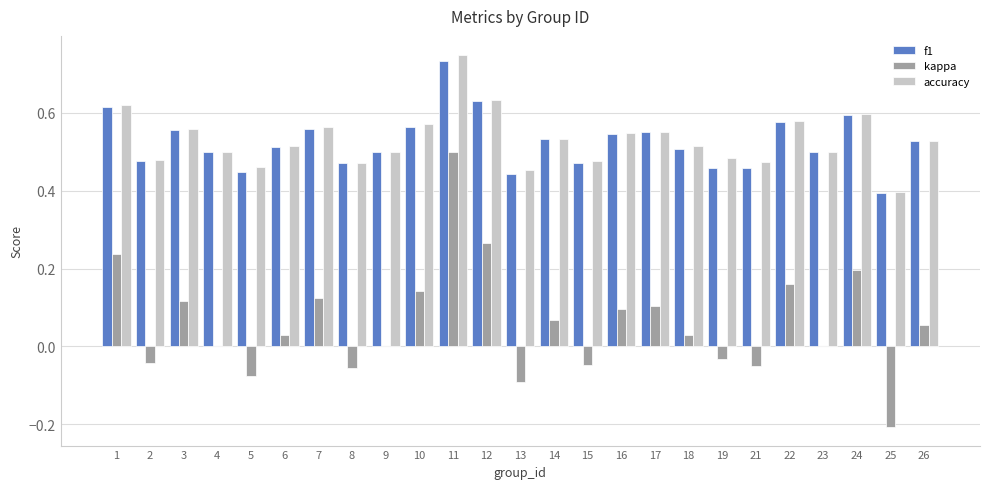

Is it true that accuracy equals 0.5 at 4?

True